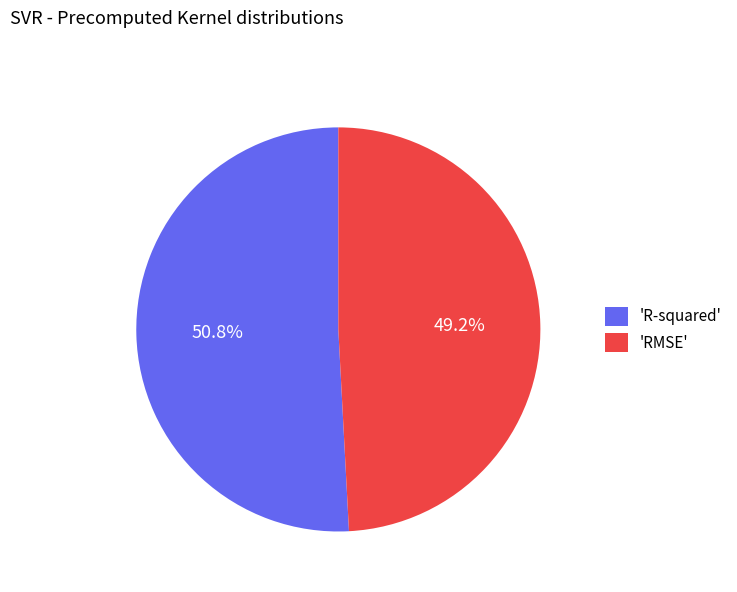

Which slice is the largest?

'R-squared'